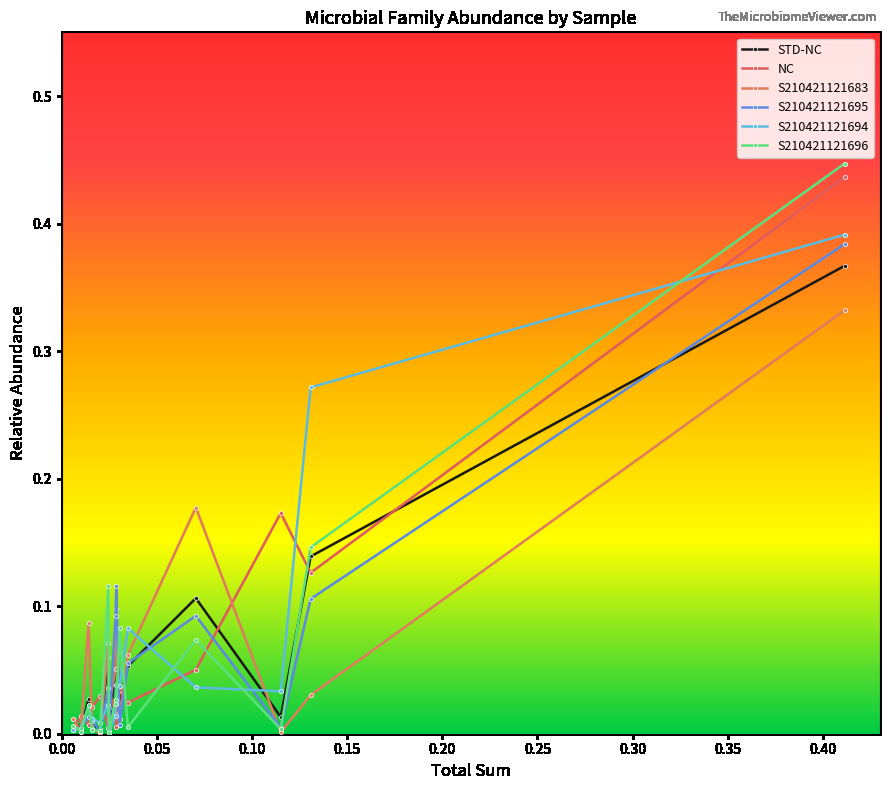

Reading left to right, what are all the values shown in this chart?

STD-NC: Muribaculaceae=0.4	Prevotellaceae=0.1	Bacteroidaceae=0.0	Lachnospiraceae=0.1	Lactobacillaceae=0.1	Akkermansiaceae=0.0	Ruminococcaceae=0.1	Oscillospiraceae=0.1	Peptostreptococcaceae=0.0	Clostridia_UCG-014=0.1	Tannerellaceae=0.0	Rikenellaceae=0.0	Eubacterium_coprostanoligenes=0.0	Sutterellaceae=0.0	Erysipelotrichaceae=0.0
NC: Muribaculaceae=0.4	Prevotellaceae=0.1	Bacteroidaceae=0.2	Lachnospiraceae=0.1	Lactobacillaceae=0.0	Akkermansiaceae=0.0	Ruminococcaceae=0.0	Oscillospiraceae=0.0	Peptostreptococcaceae=0.0	Clostridia_UCG-014=0.0	Tannerellaceae=0.0	Rikenellaceae=0.0	Eubacterium_coprostanoligenes=0.0	Sutterellaceae=0.0	Erysipelotrichaceae=0.0
S210421121683: Muribaculaceae=0.3	Prevotellaceae=0.0	Bacteroidaceae=0.0	Lachnospiraceae=0.2	Lactobacillaceae=0.1	Akkermansiaceae=0.0	Ruminococcaceae=0.1	Oscillospiraceae=0.1	Peptostreptococcaceae=0.0	Clostridia_UCG-014=0.1	Tannerellaceae=0.0	Rikenellaceae=0.0	Eubacterium_coprostanoligenes=0.1	Sutterellaceae=0.0	Erysipelotrichaceae=0.0
S210421121695: Muribaculaceae=0.4	Prevotellaceae=0.1	Bacteroidaceae=0.0	Lachnospiraceae=0.1	Lactobacillaceae=0.1	Akkermansiaceae=0.0	Ruminococcaceae=0.1	Oscillospiraceae=0.1	Peptostreptococcaceae=0.0	Clostridia_UCG-014=0.0	Tannerellaceae=0.0	Rikenellaceae=0.0	Eubacterium_coprostanoligenes=0.0	Sutterellaceae=0.0	Erysipelotrichaceae=0.0
S210421121694: Muribaculaceae=0.4	Prevotellaceae=0.3	Bacteroidaceae=0.0	Lachnospiraceae=0.0	Lactobacillaceae=0.1	Akkermansiaceae=0.0	Ruminococcaceae=0.0	Oscillospiraceae=0.0	Peptostreptococcaceae=0.0	Clostridia_UCG-014=0.0	Tannerellaceae=0.0	Rikenellaceae=0.0	Eubacterium_coprostanoligenes=0.0	Sutterellaceae=0.0	Erysipelotrichaceae=0.0
S210421121696: Muribaculaceae=0.4	Prevotellaceae=0.1	Bacteroidaceae=0.0	Lachnospiraceae=0.1	Lactobacillaceae=0.0	Akkermansiaceae=0.1	Ruminococcaceae=0.0	Oscillospiraceae=0.0	Peptostreptococcaceae=0.0	Clostridia_UCG-014=0.1	Tannerellaceae=0.0	Rikenellaceae=0.0	Eubacterium_coprostanoligenes=0.0	Sutterellaceae=0.0	Erysipelotrichaceae=0.0